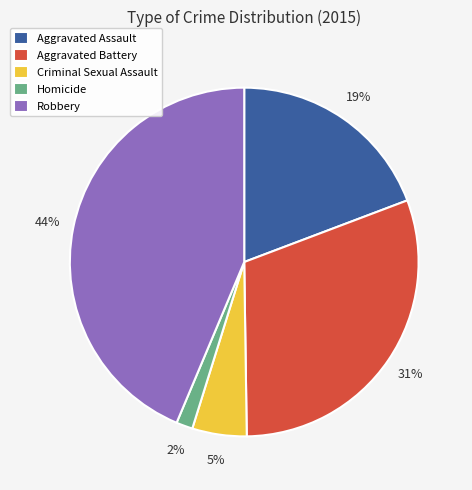

How many segments does this pie chart have?

5